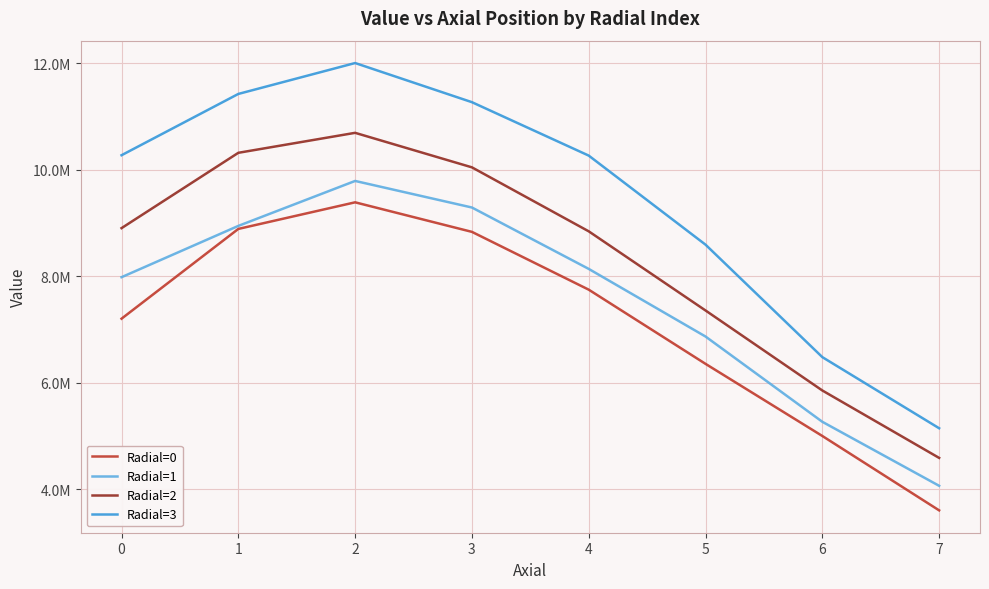

What is the spread (max minus min) of values at 5?

2239314.2